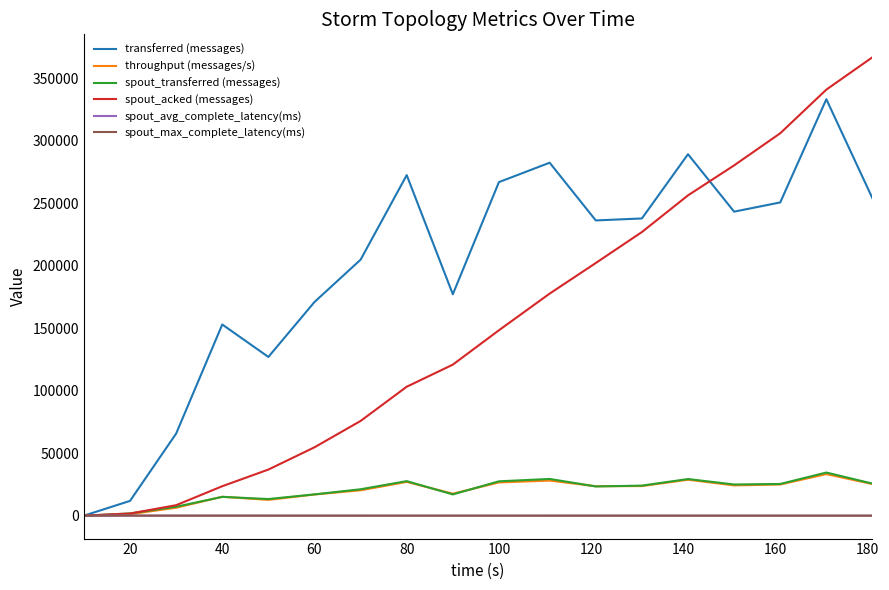

Does the chart have visible grid lines?

No